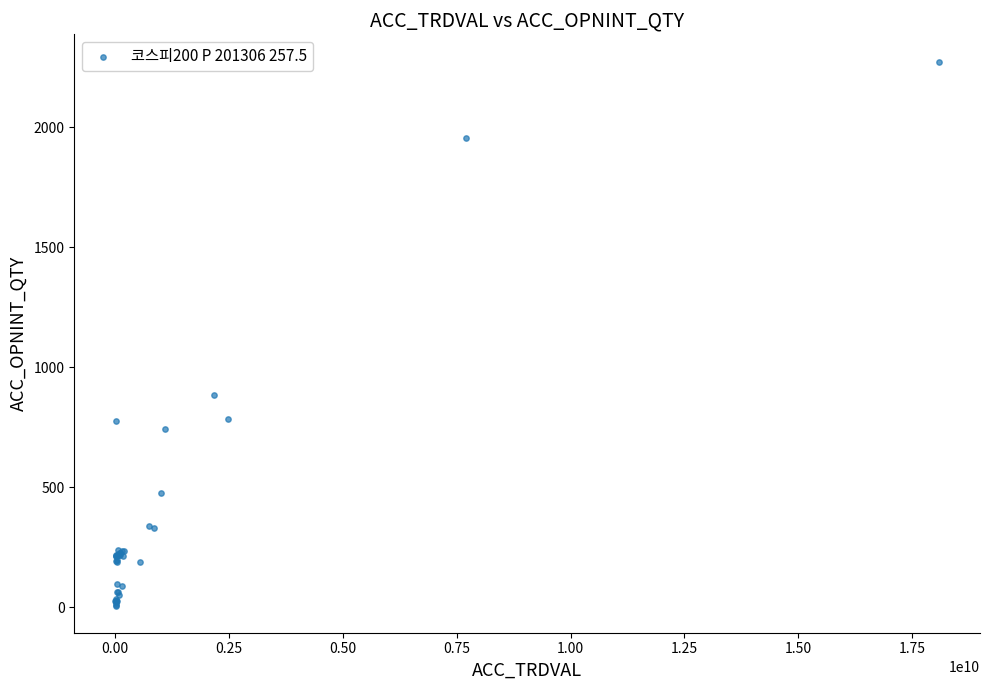

What Y value in the scatter plot is closest to 1141?

884